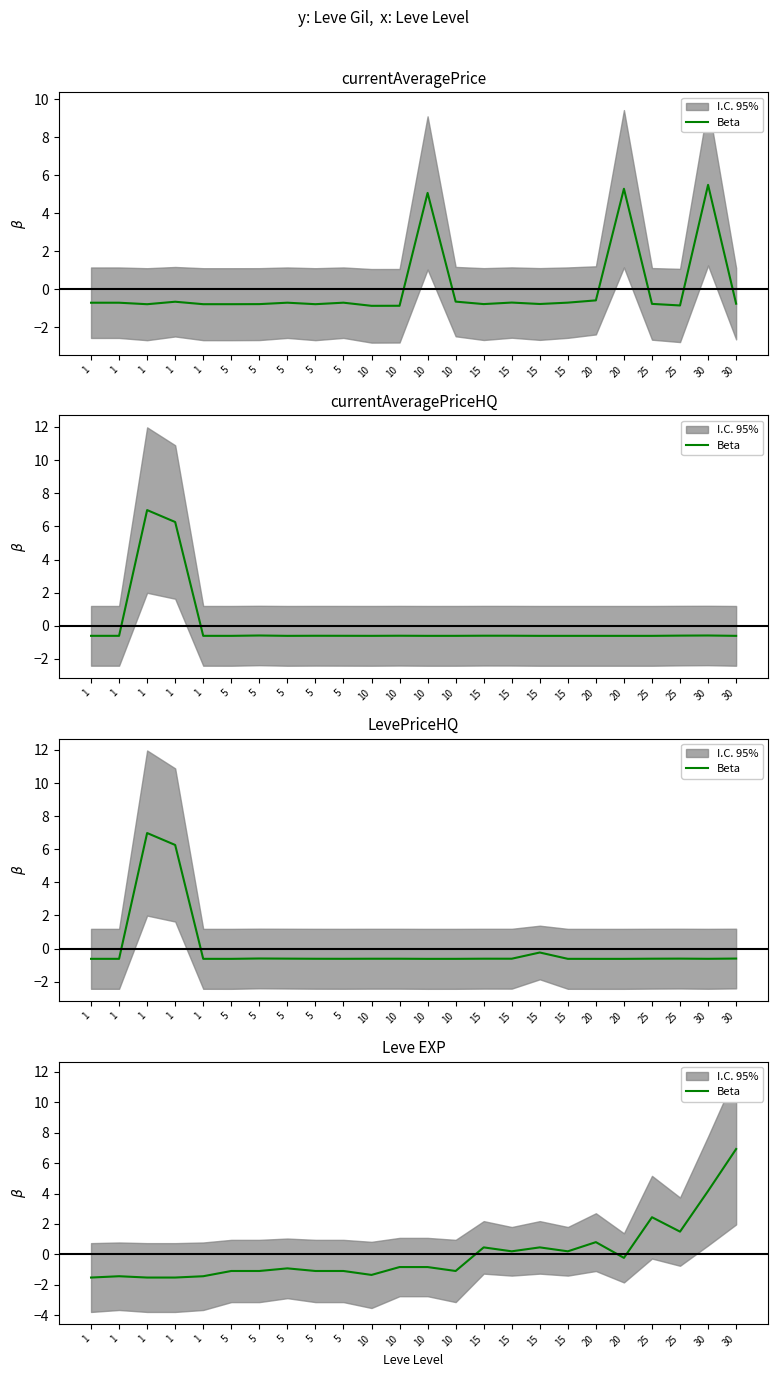

How many points are lower than both their immediate neighbors (excluding endpoints)?

6